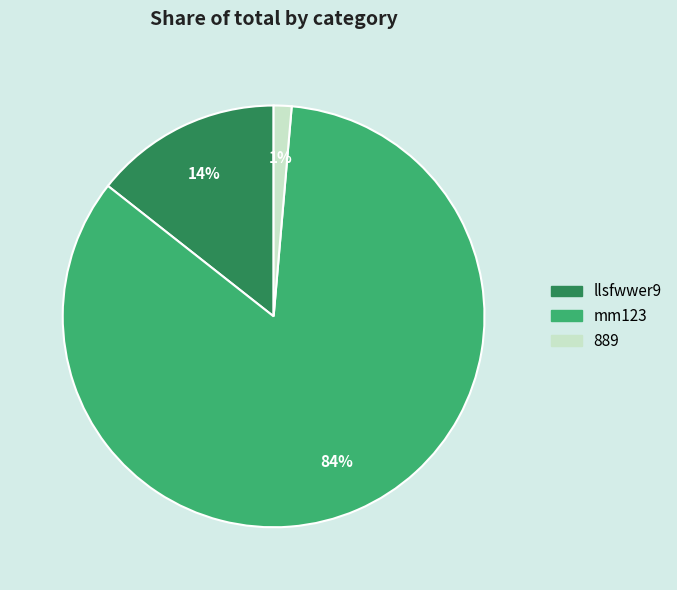

True or false: mm123 accounts for 73% of the total.

False